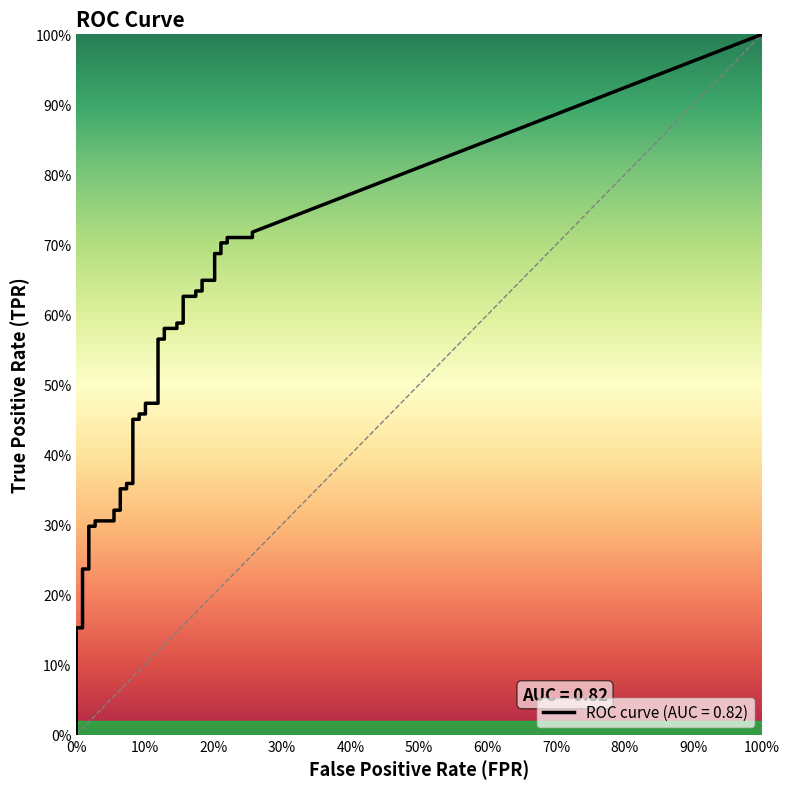

What is the value of the tpr point at the 2nd from the left?

0.2